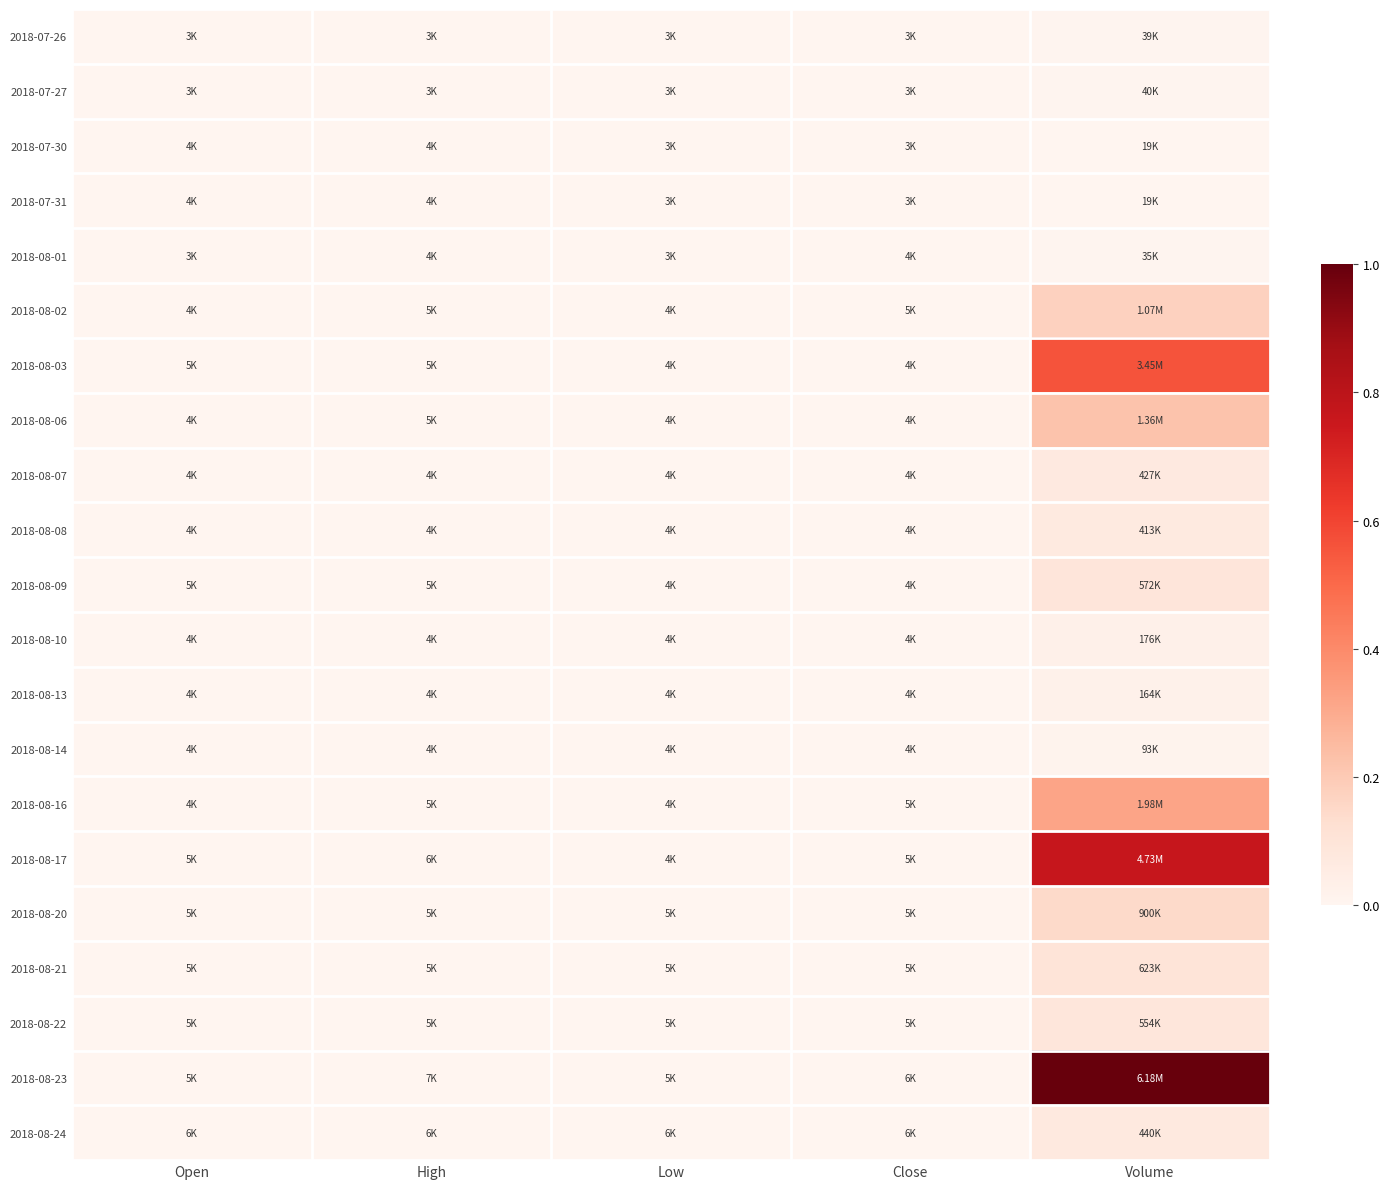

Between High and Volume, which is larger?

Volume